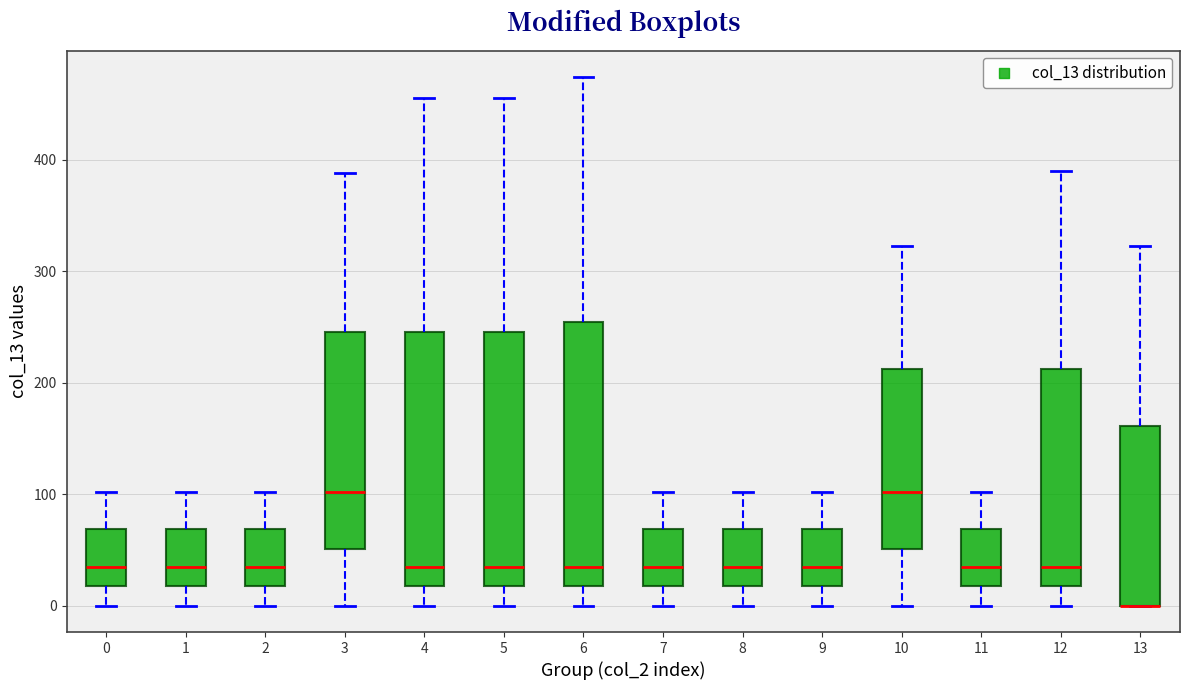

Where does the upper whisker of the box at x = 6 end on the y-axis? The values are not printed on the chart, so give them approximately, as read against the axis.

470